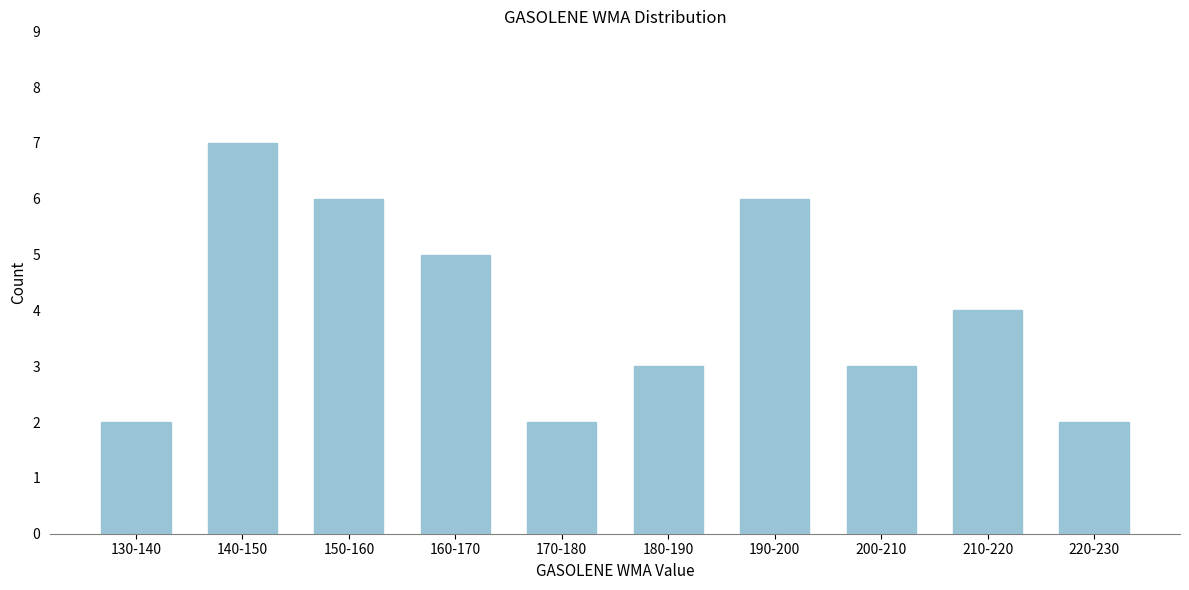

Reading left to right, transcribe all the data shown in this chart.

130-140=2	140-150=7	150-160=6	160-170=5	170-180=2	180-190=3	190-200=6	200-210=3	210-220=4	220-230=2